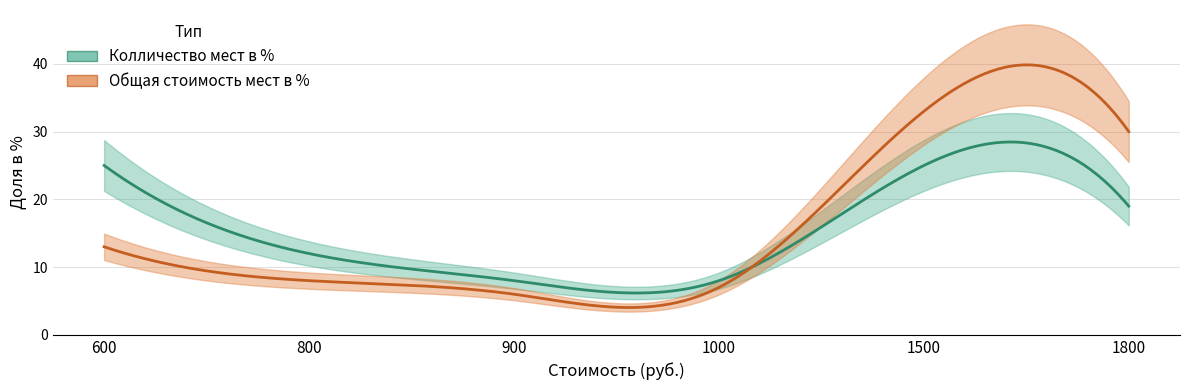

At which label does Колличество мест в % first exceed 19?

600